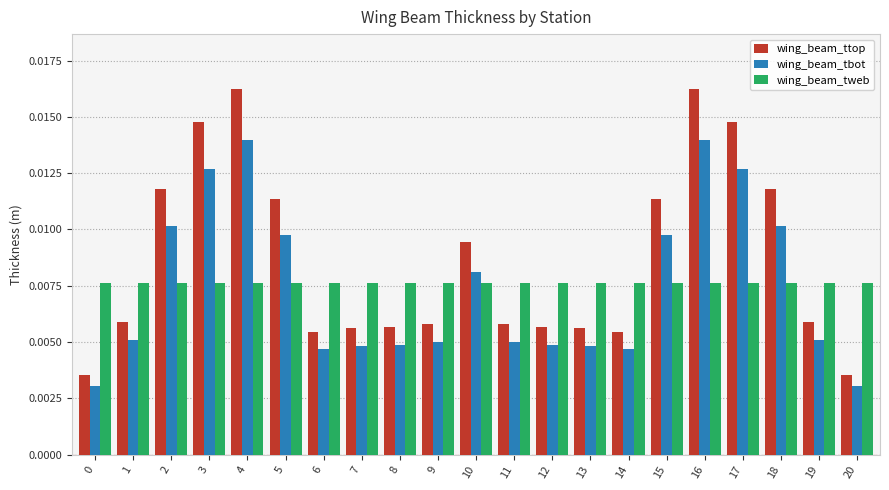

Which series has the widest spread of values?

wing_beam_ttop